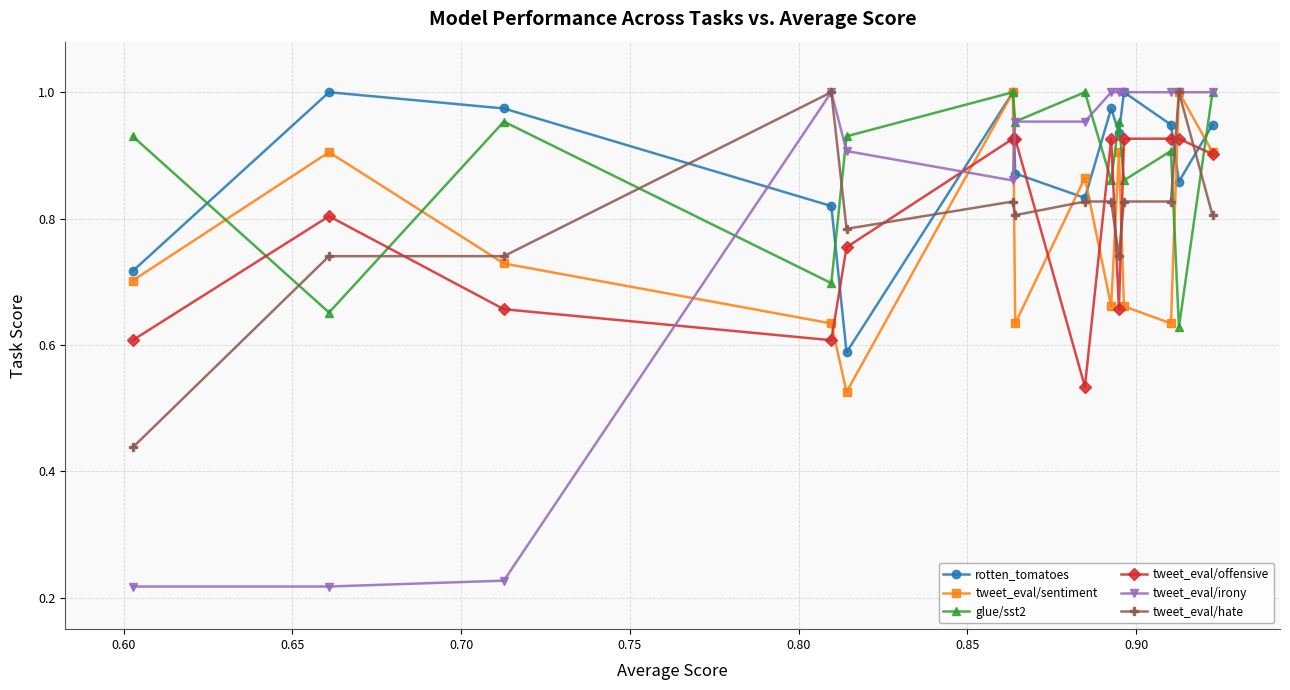

How many lines are shown in the chart?

6